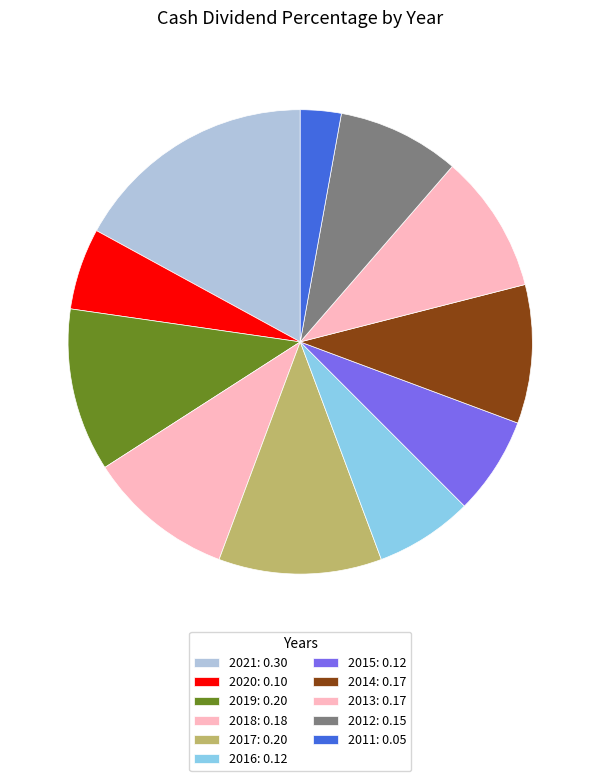

How many segments does this pie chart have?

11